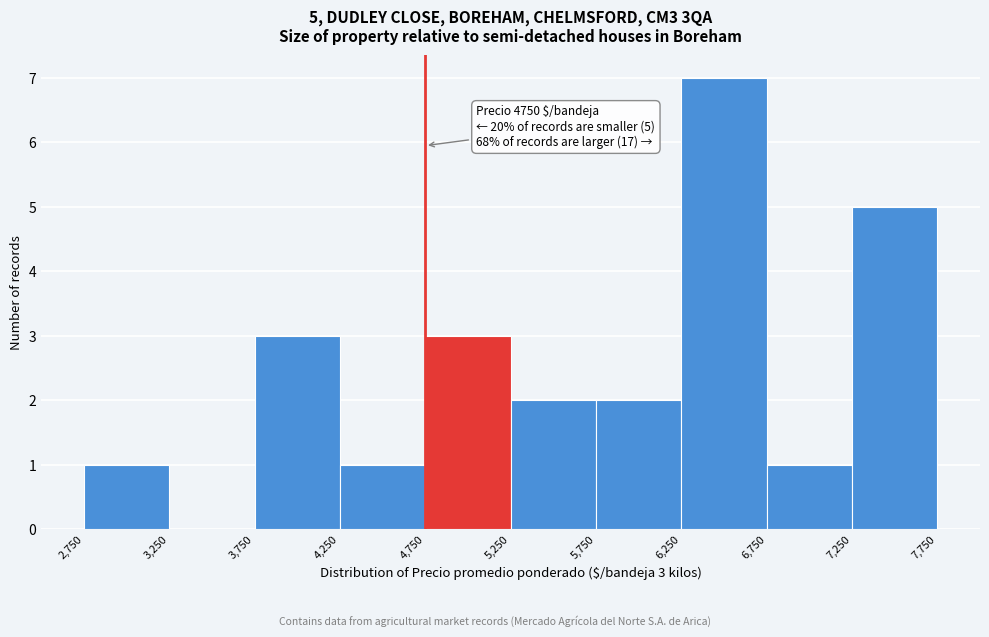

Over which range of the x-axis is the bar tallest?

6,250 to 6,750